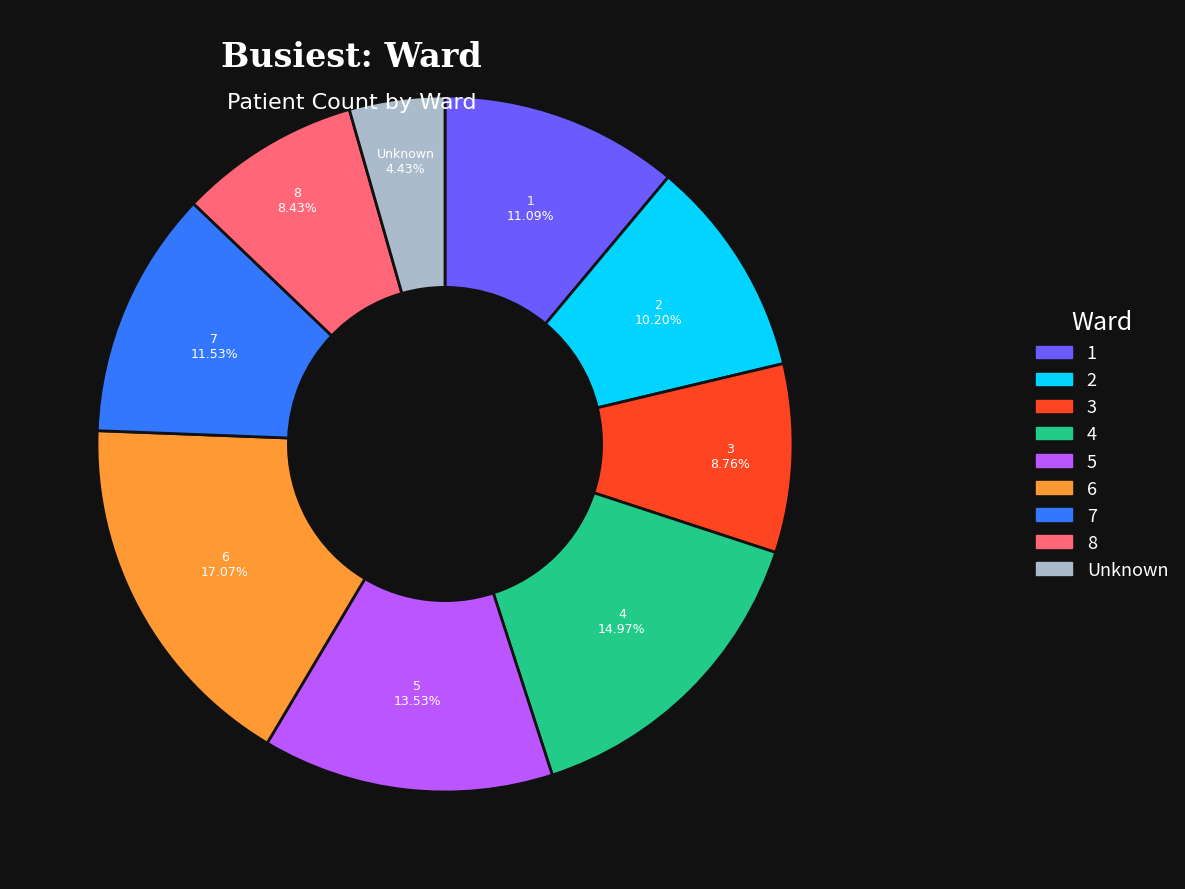

Is it true that 4 is 1% of the pie?

False